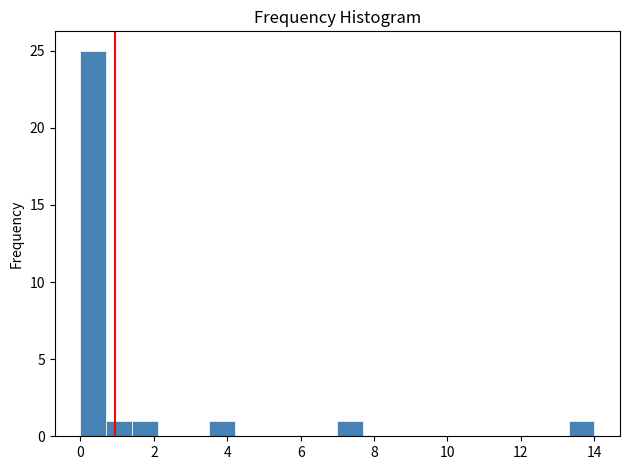

Read against the x-axis, roughly where is the centre of the tallest bar?

0.4